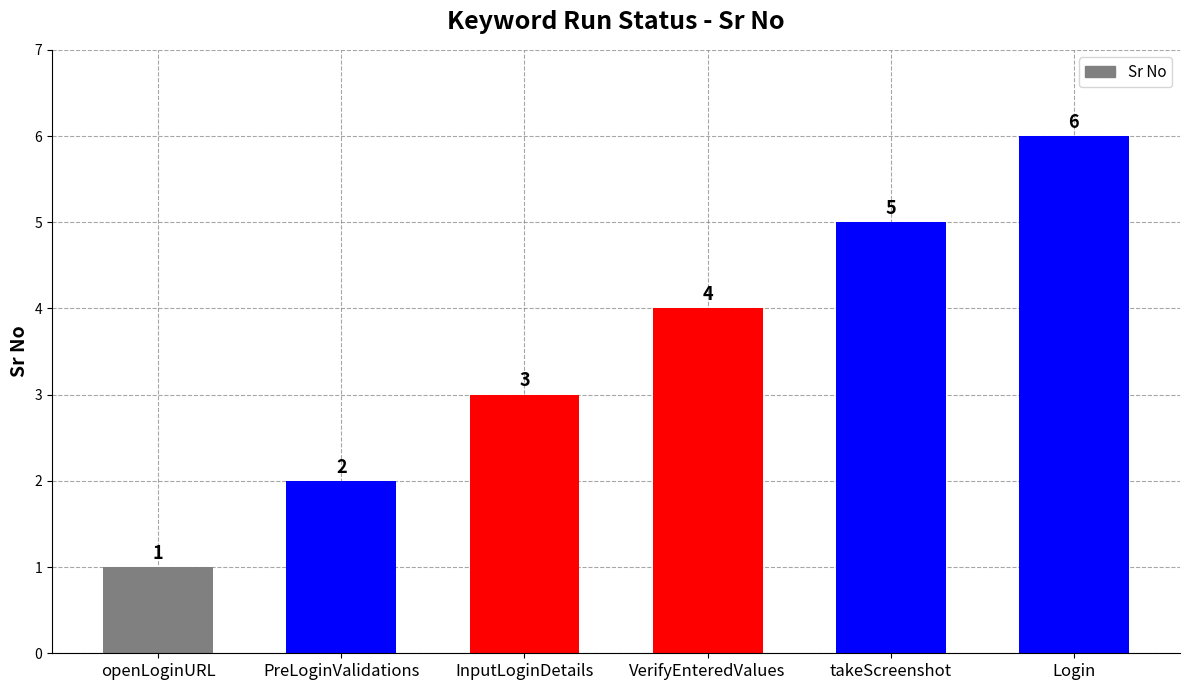

Count the number of categories in the chart.

6